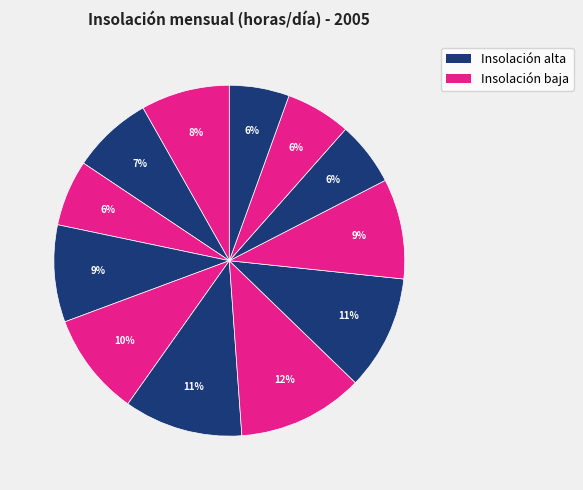

Count the number of slices in the pie.

12